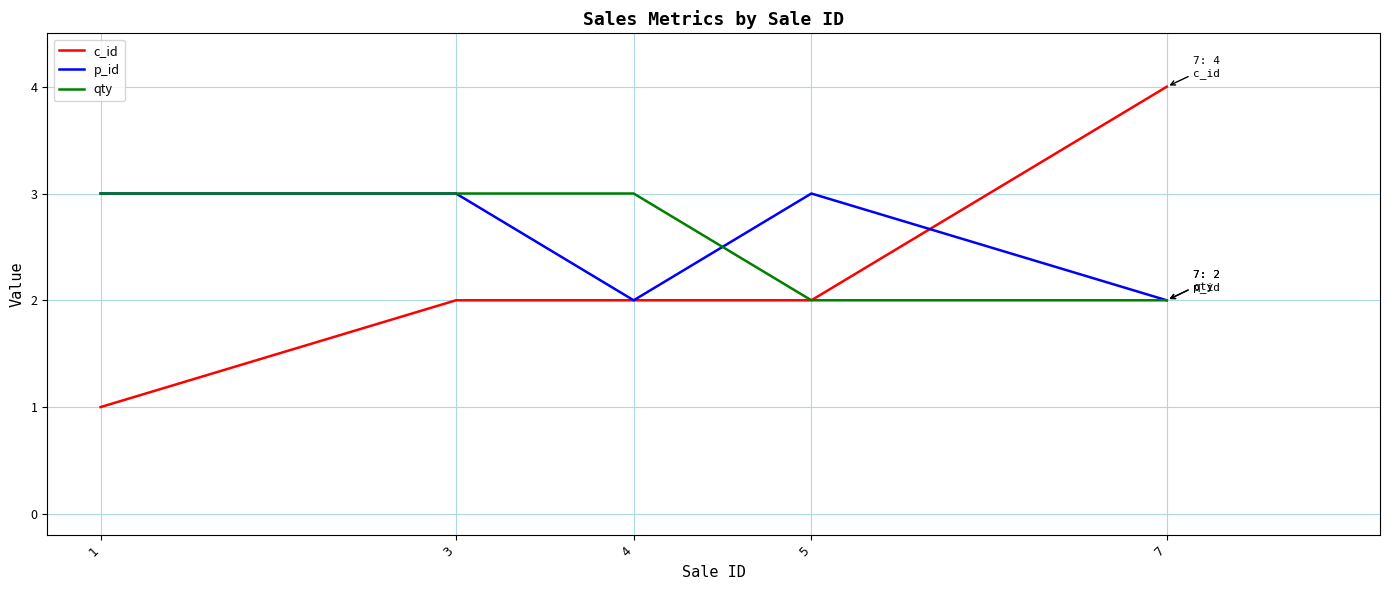

Which series ends up on top after the final intersection of p_id and c_id?

c_id